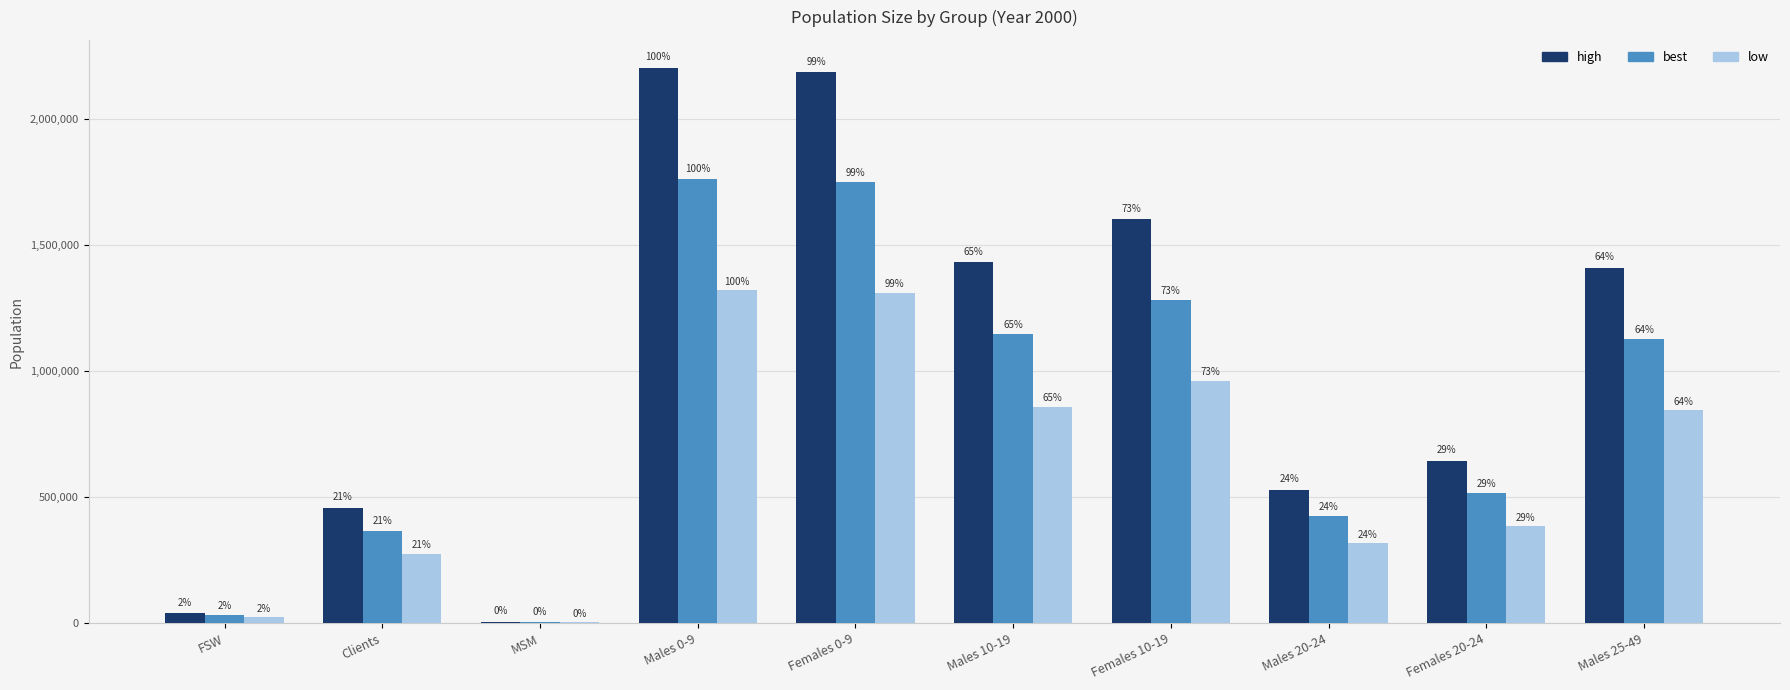

What are all the series names shown in the legend?

high, best, low